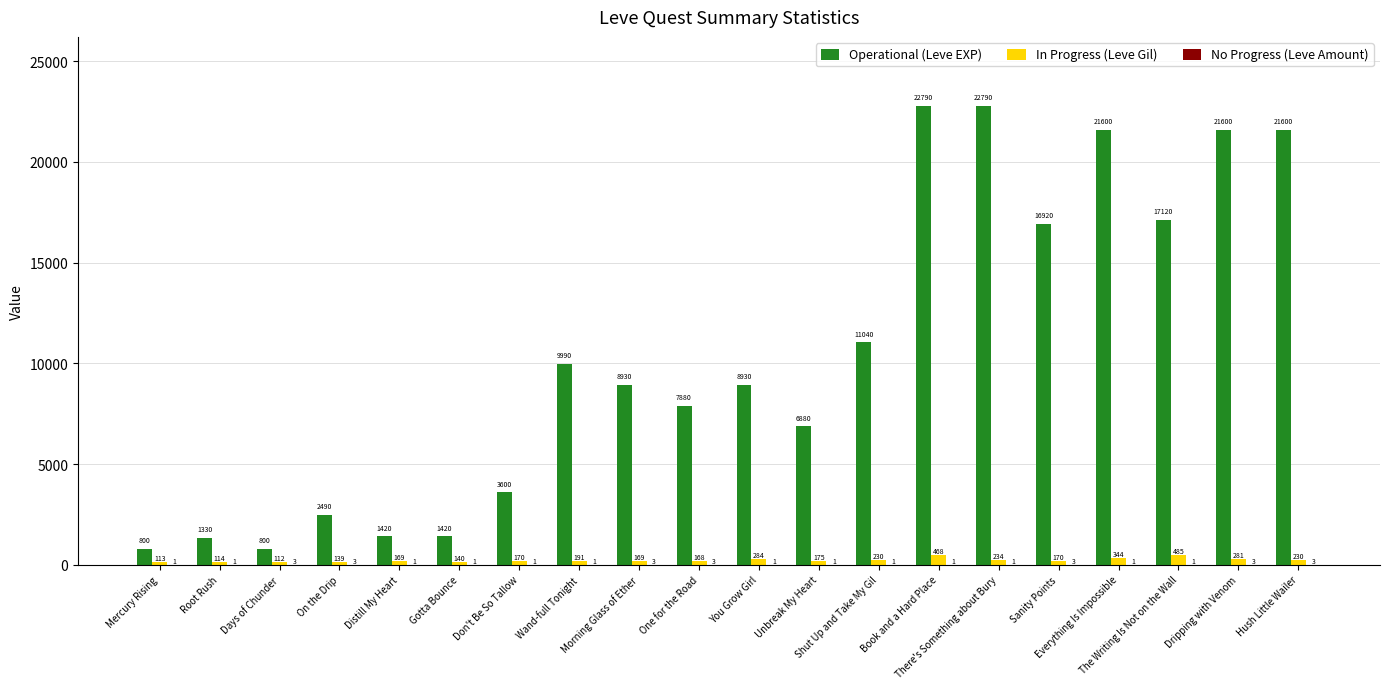

How many series are shown in this chart?

3